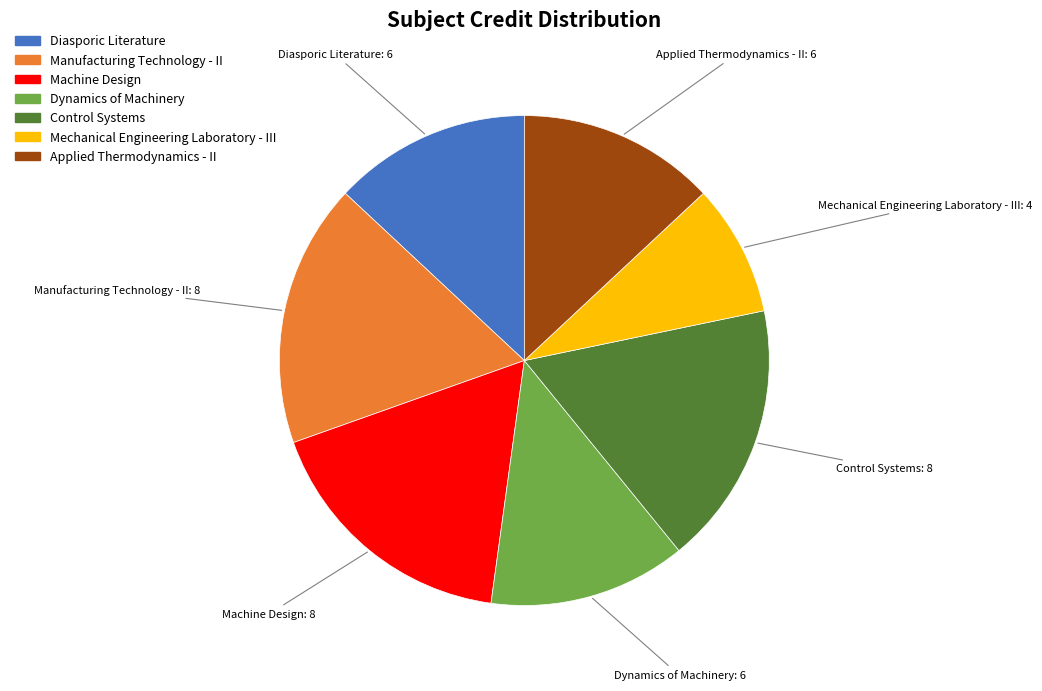

Which category has the smallest portion of the pie?

Mechanical Engineering Laboratory - III